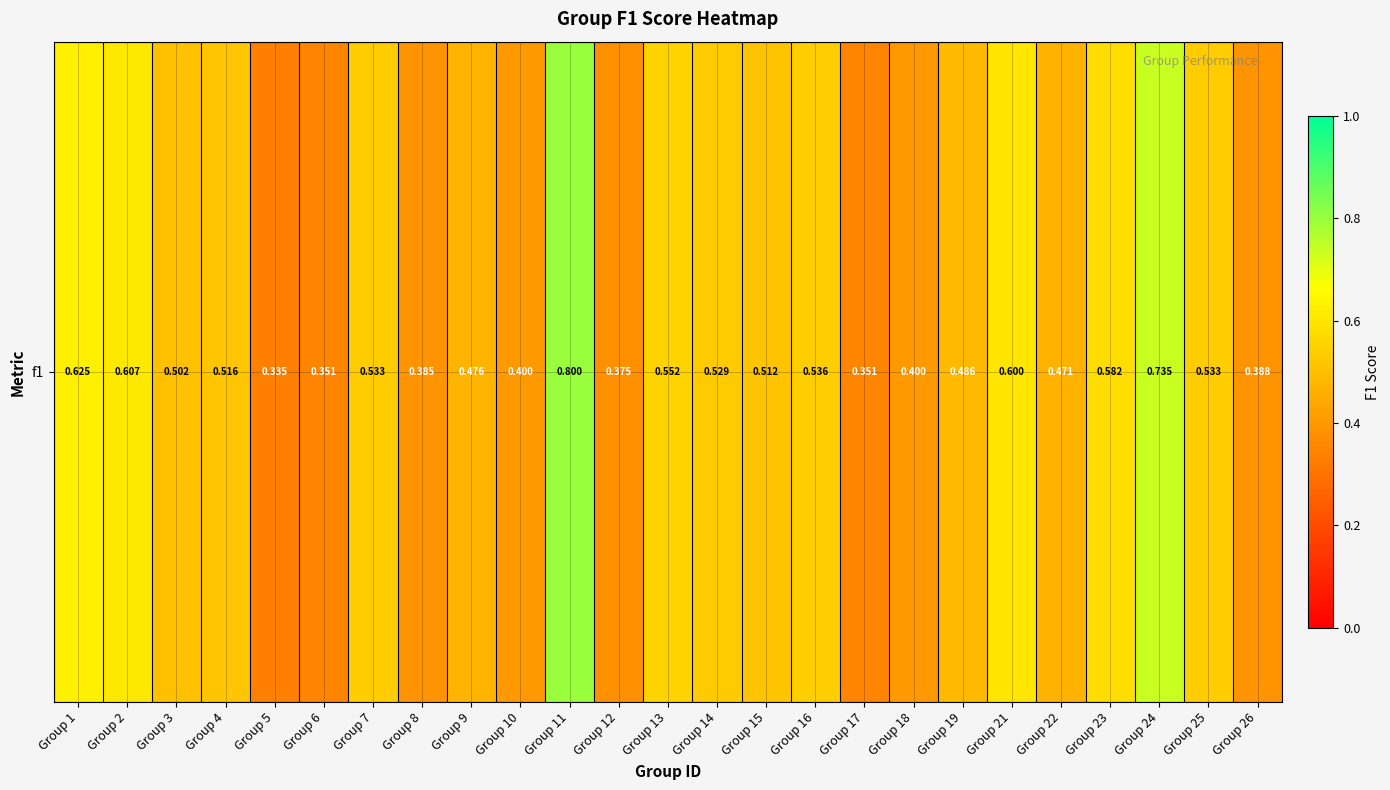

Reading left to right, transcribe all the data shown in this chart.

0.6	0.6	0.5	0.5	0.3	0.4	0.5	0.4	0.5	0.4	0.8	0.4	0.6	0.5	0.5	0.5	0.4	0.4	0.5	0.6	0.5	0.6	0.7	0.5	0.4